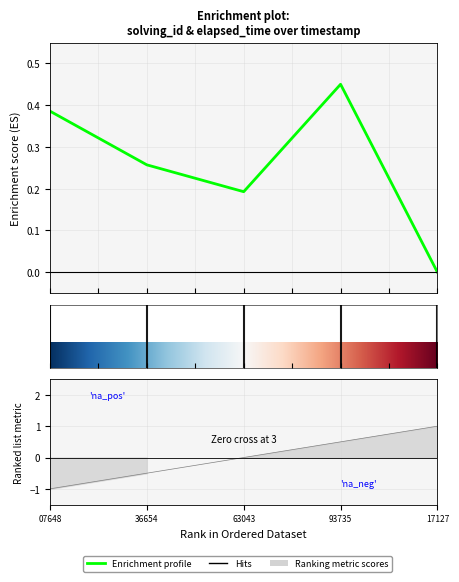

What is the value of the solving_id point at the 4th from the left?

0.5